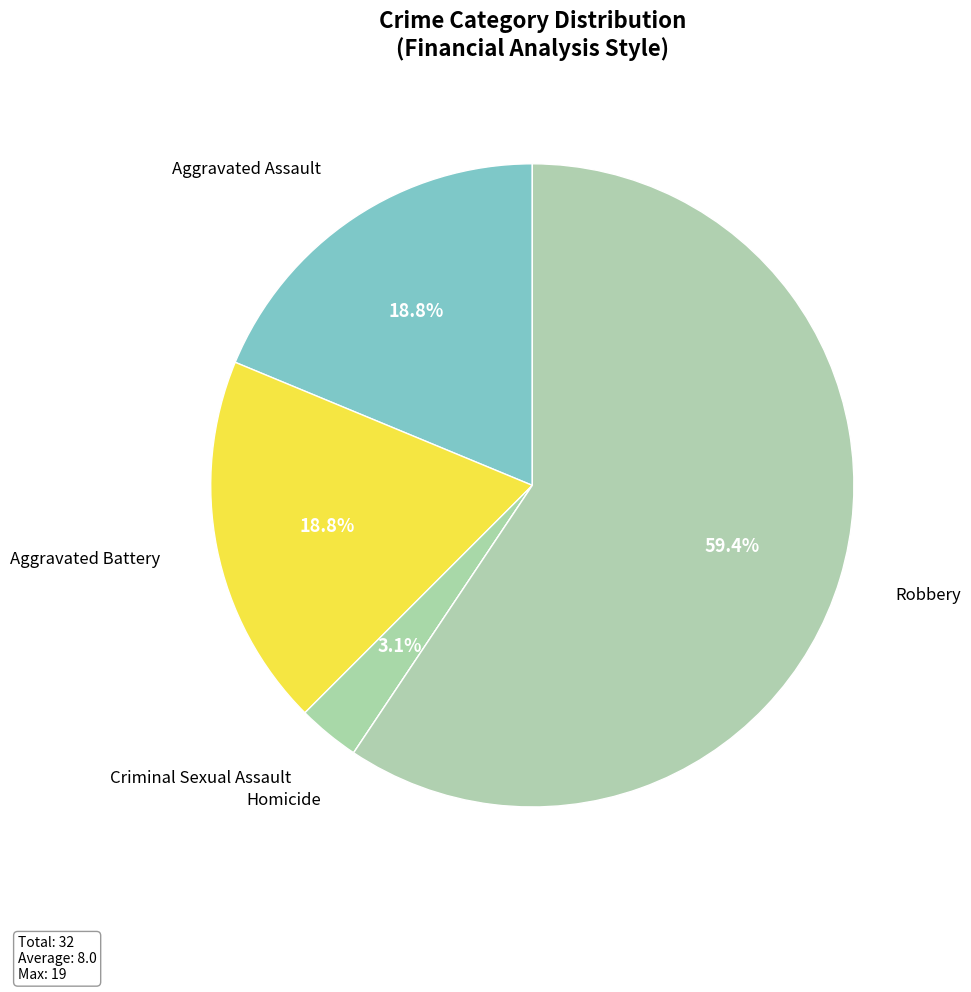

How many slices are in this pie chart?

5